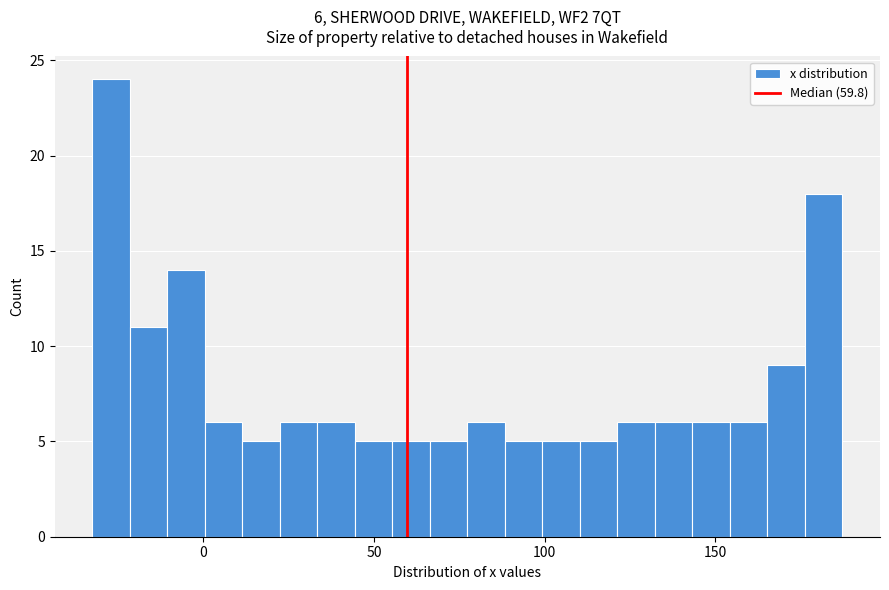

Read against the x-axis, roughly where is the centre of the tallest bar?

-25